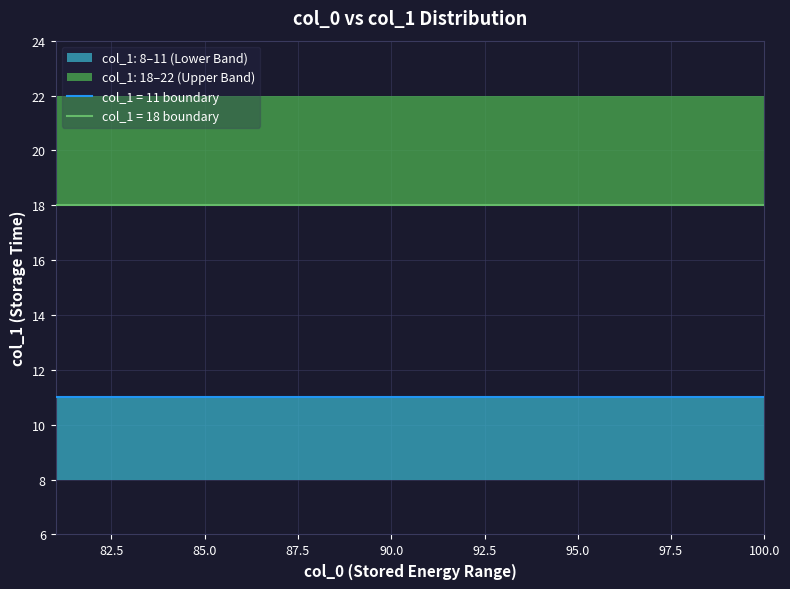

What is the maximum value shown in the chart?

22